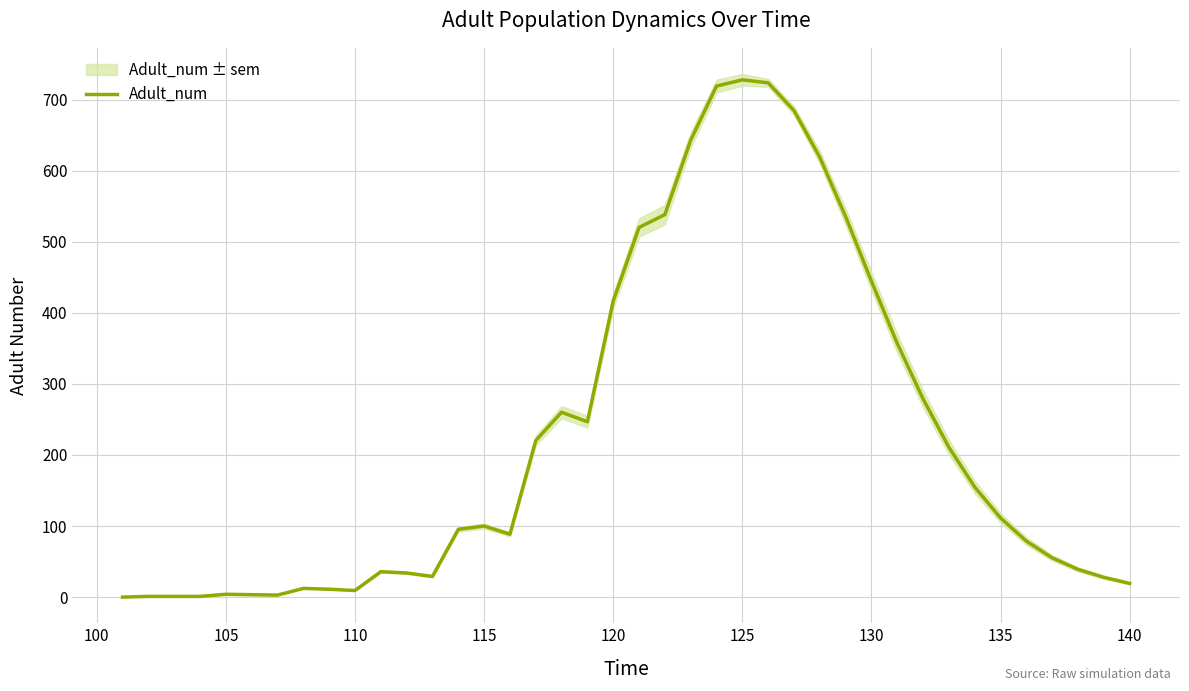

What is the maximum value shown in the chart?

727.9